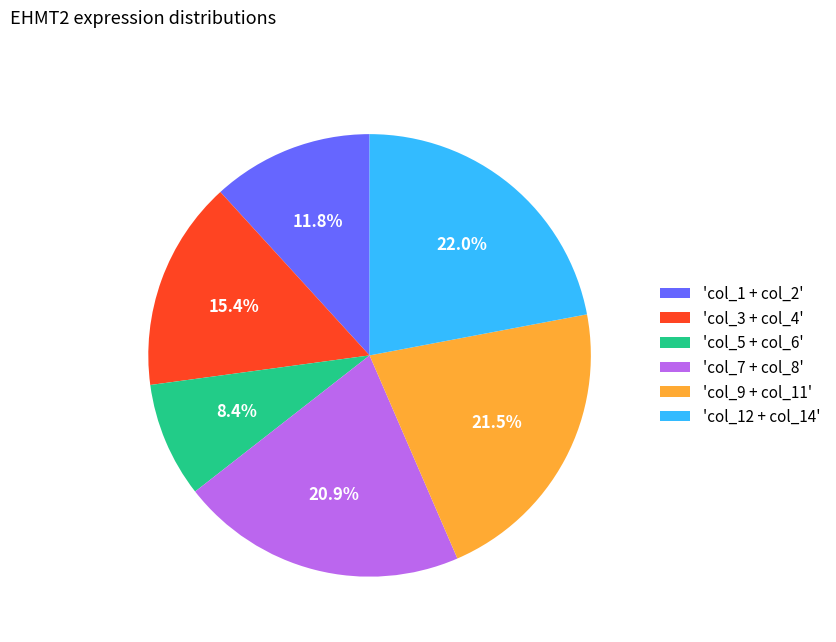

What is the largest slice in the pie chart?

'col_12 + col_14'